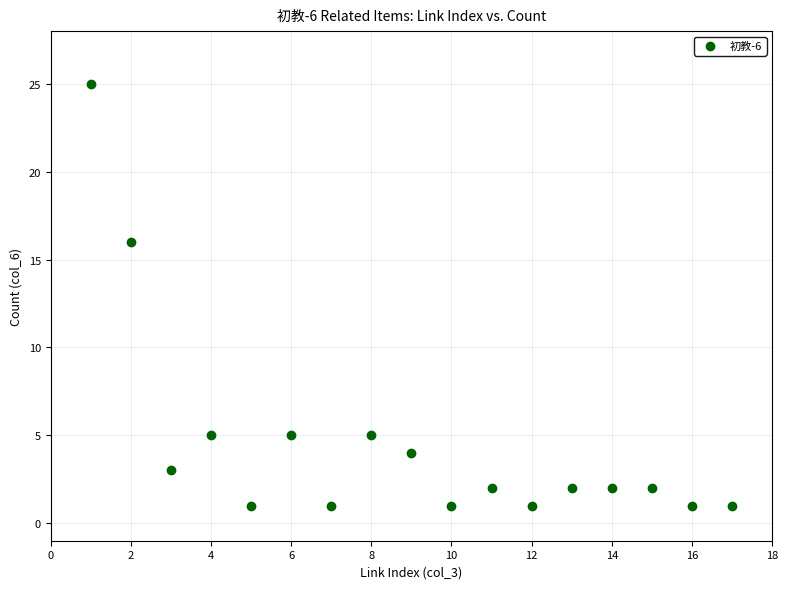

What Y value in the scatter plot is closest to 13?

16